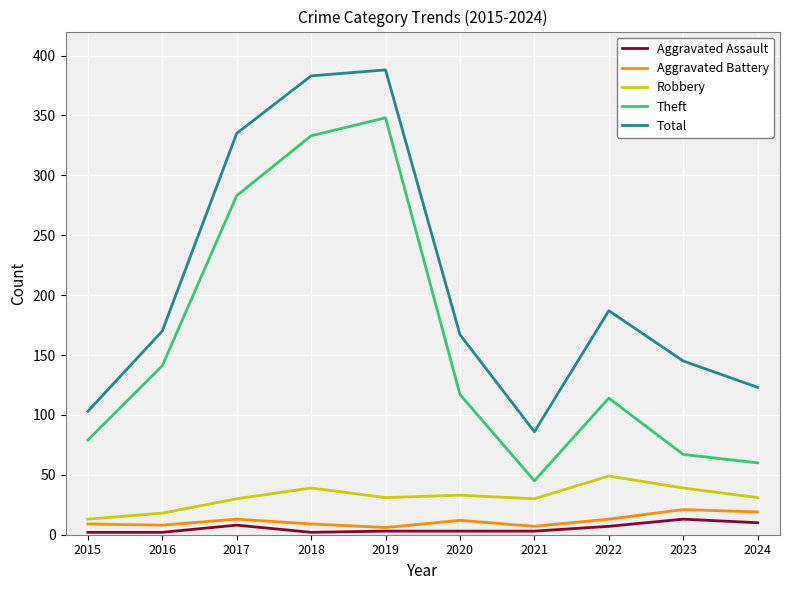

True or false: Robbery has a value of 13 at 2015.

True